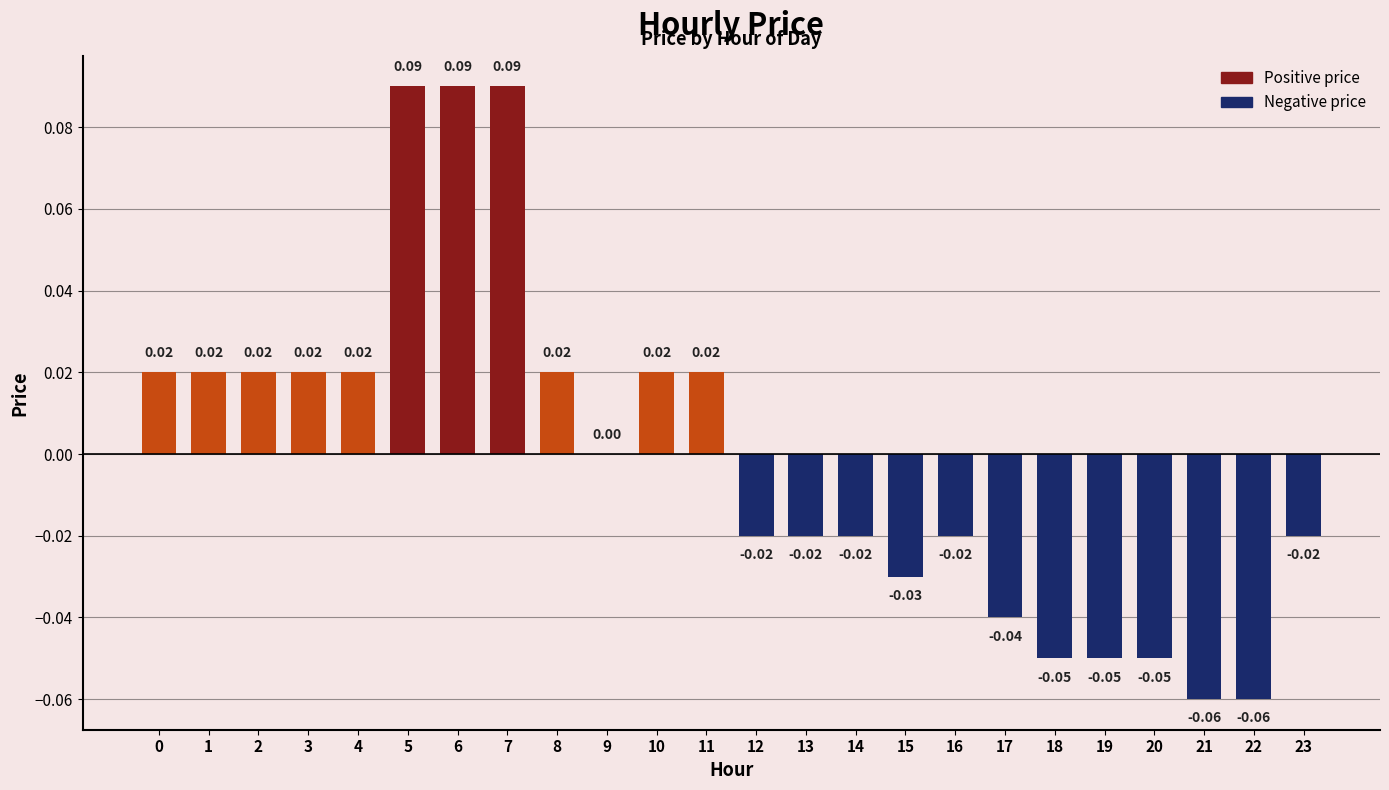

Between 8 and 12, which is larger?

8